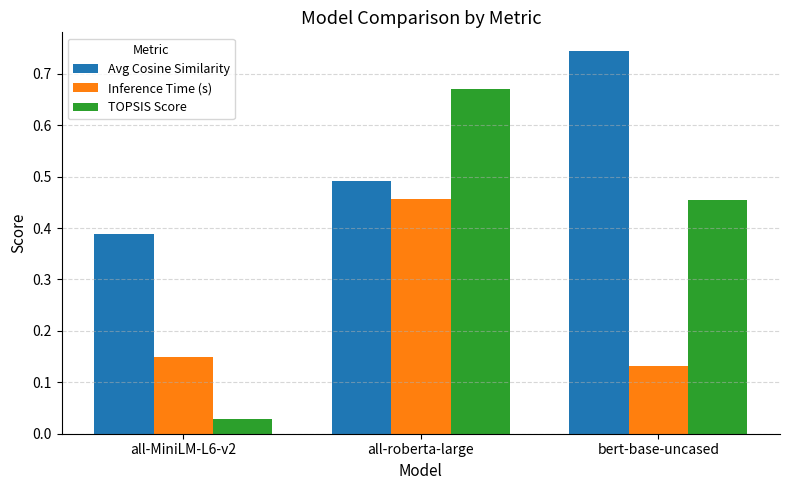

Between all-roberta-large and bert-base-uncased, which series saw the biggest shift?

Inference Time (s)